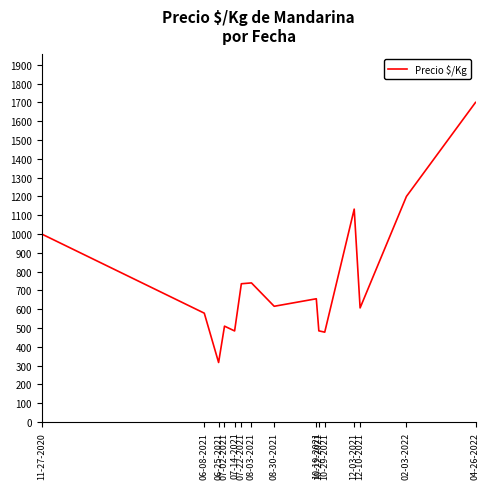

Which label corresponds to the smallest value in the chart?

06-25-2021